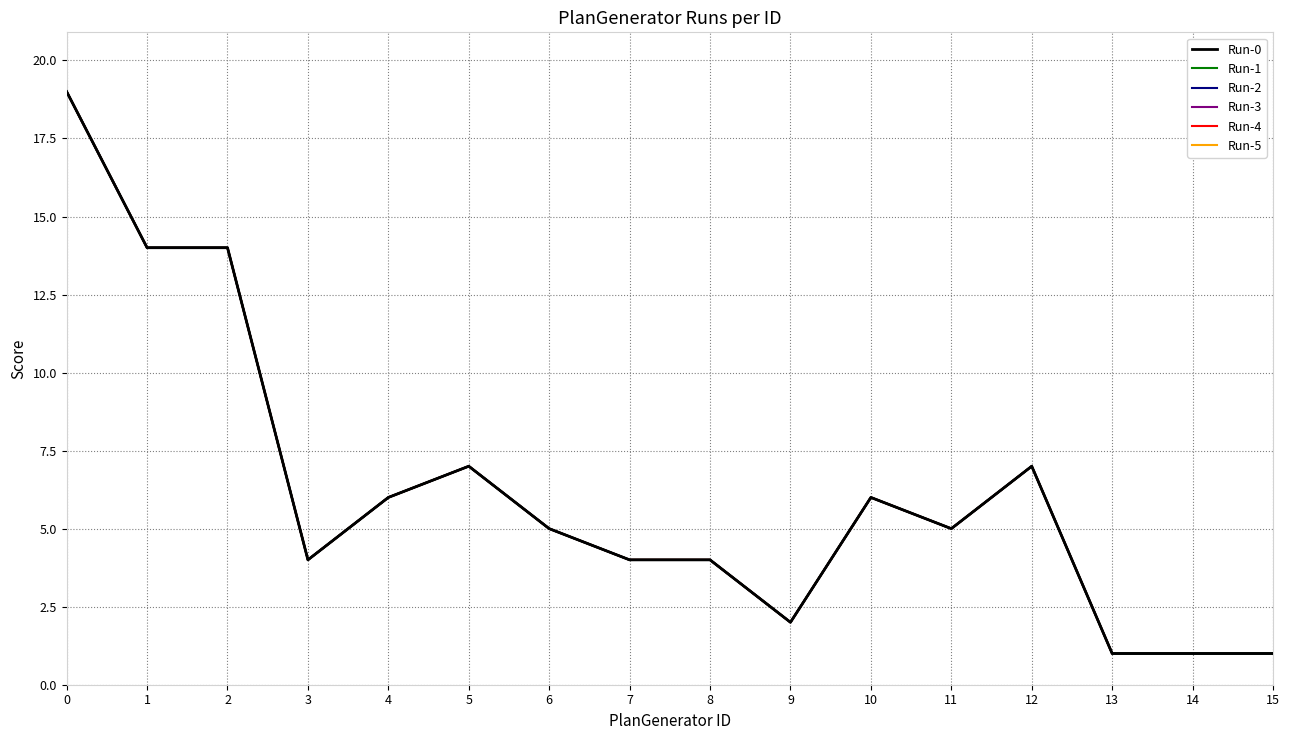

At which label is Run-5 closest to 10?

5